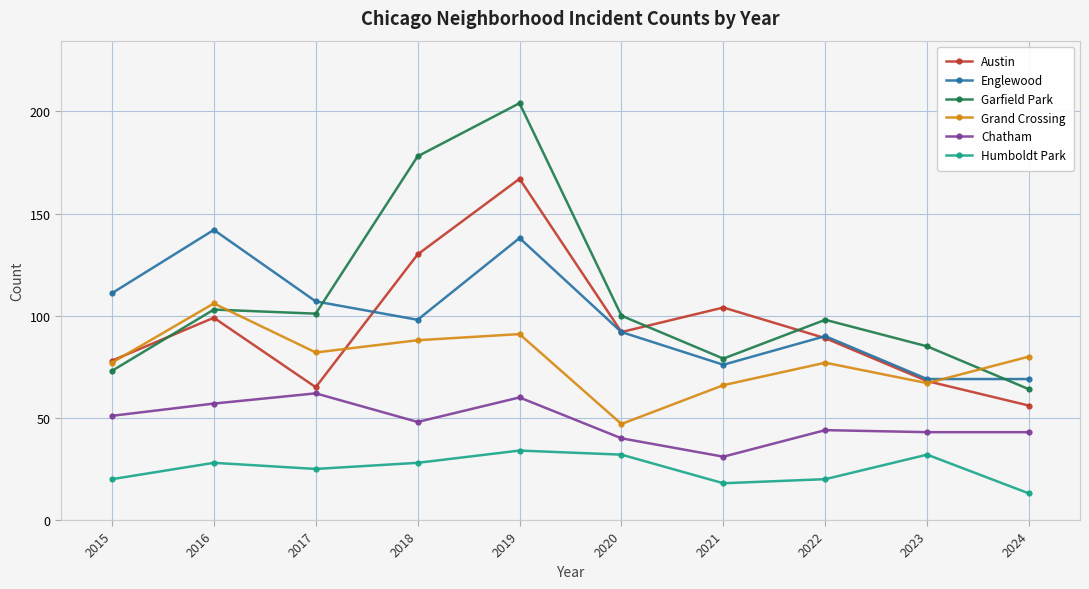

At which label does Austin reach its peak?

2019